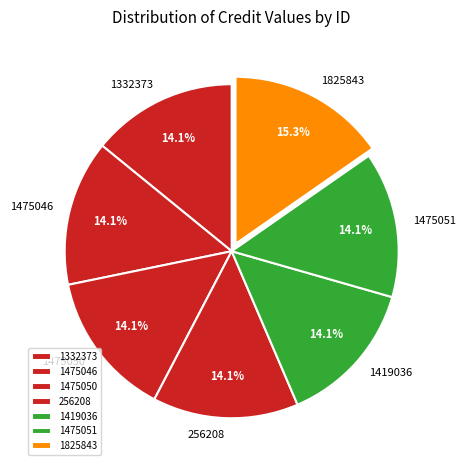

Combined, do 1475050 and 1475046 account for over 50%?

No